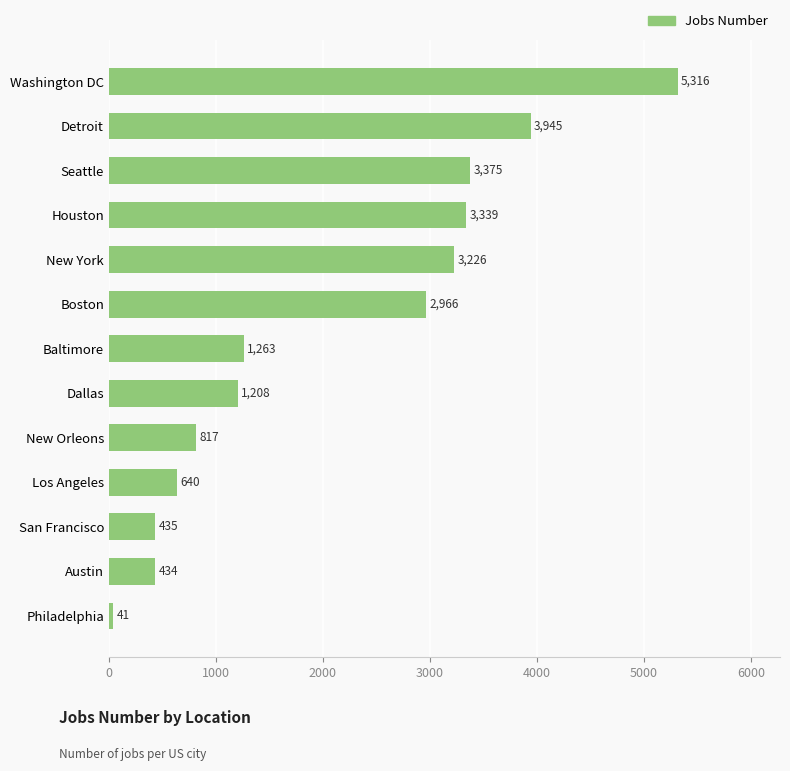

Is it true that the value at Philadelphia is 41?

True